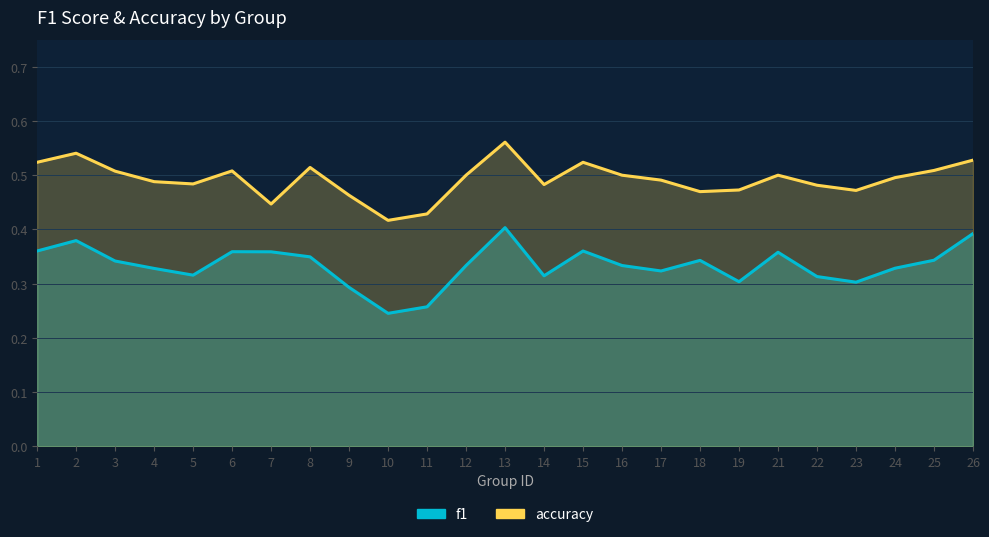

At which category is the sum across all series the highest?

13